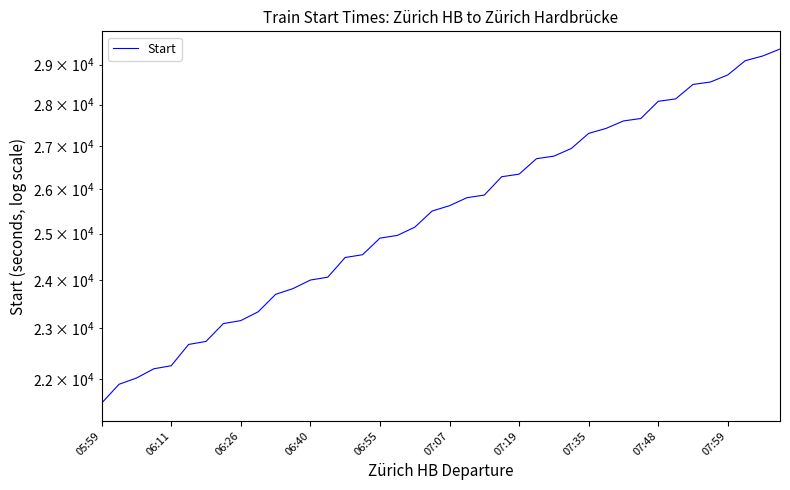

How many lines are shown in the chart?

1